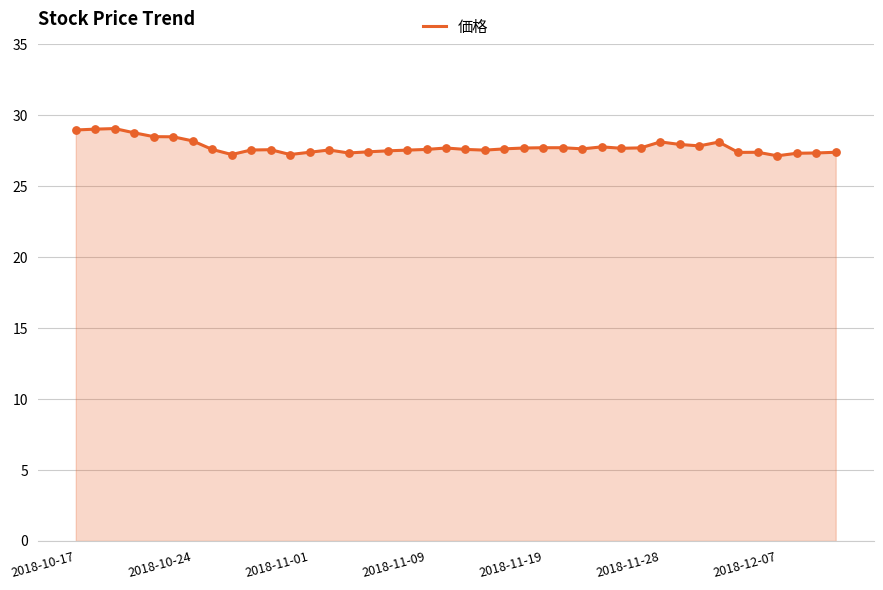

What is the greatest value displayed?

29.1